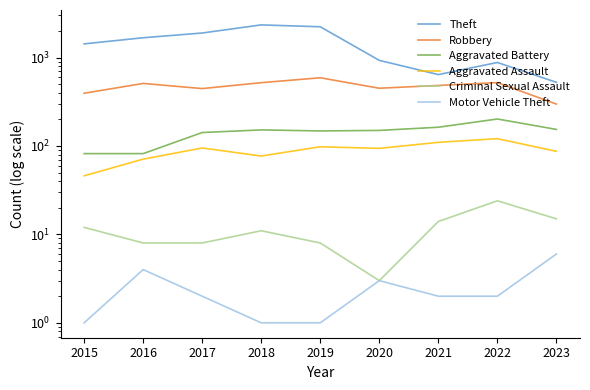

True or false: Criminal Sexual Assault and Robbery intersect in this chart.

False